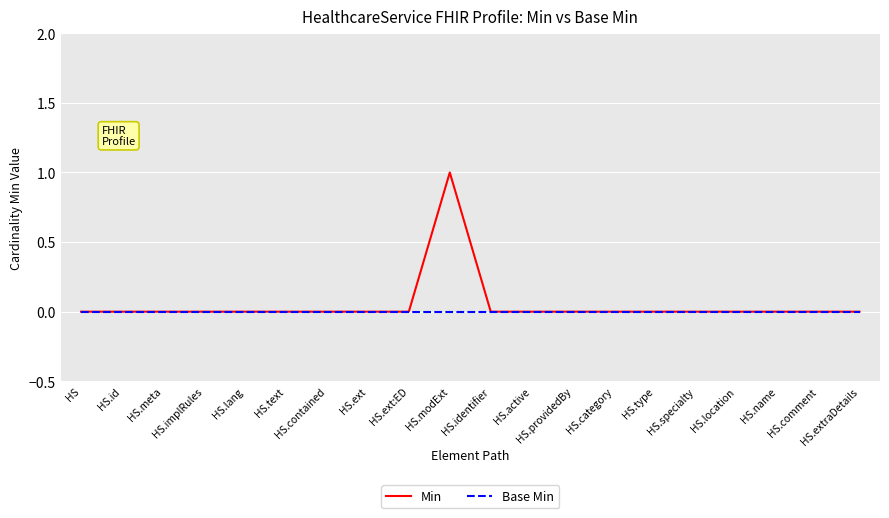

What is the greatest value displayed?

1